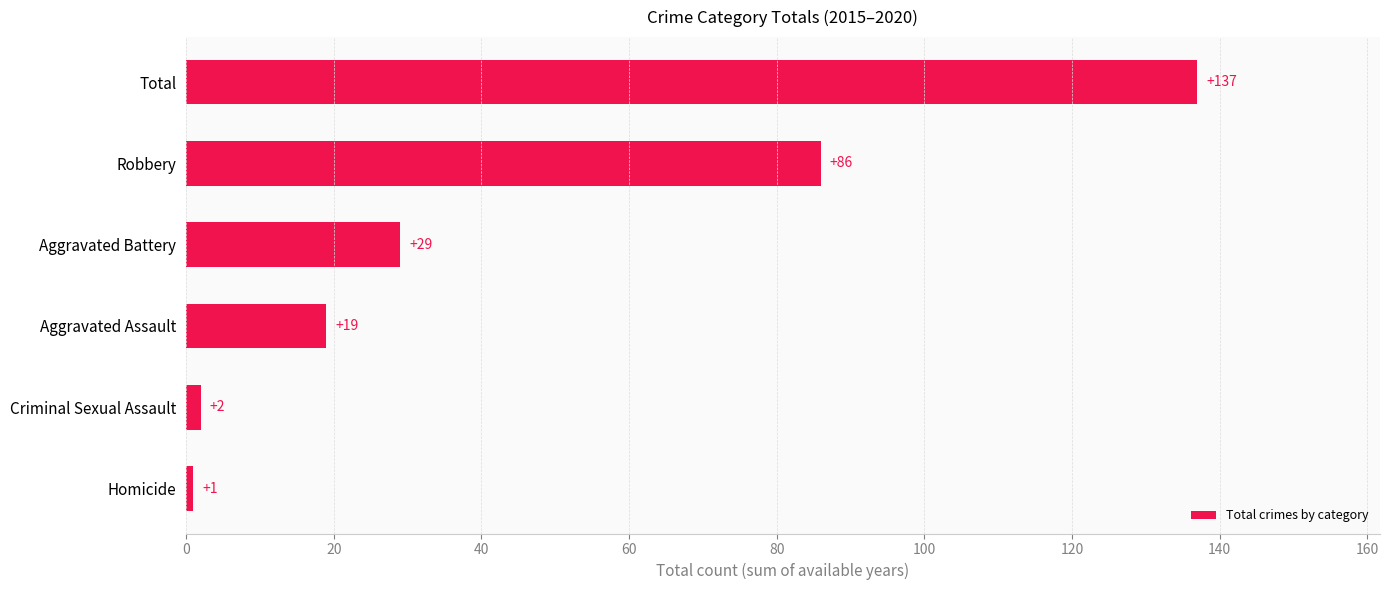

At which label is the value closest to 69?

Robbery